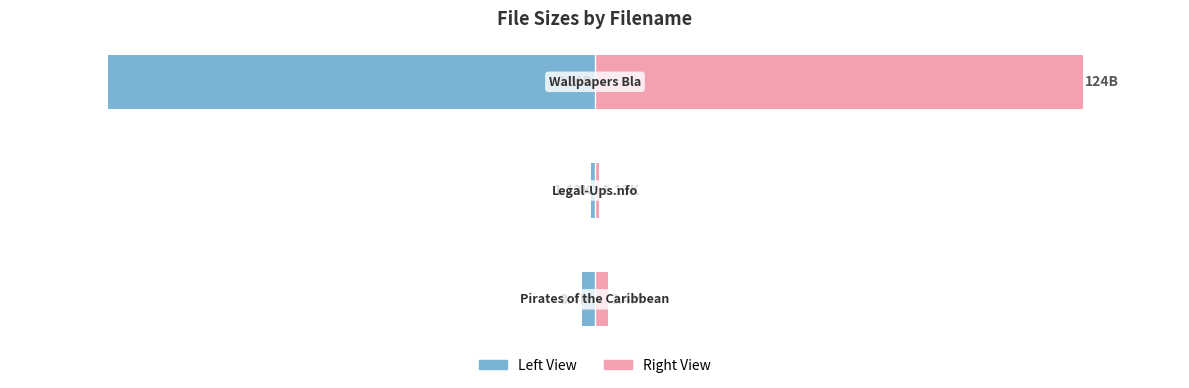

Reading left to right, what are all the values shown in this chart?

Size (Left): -2.7	-0.9	-100.0
Size (Right): 2.7	0.9	100.0